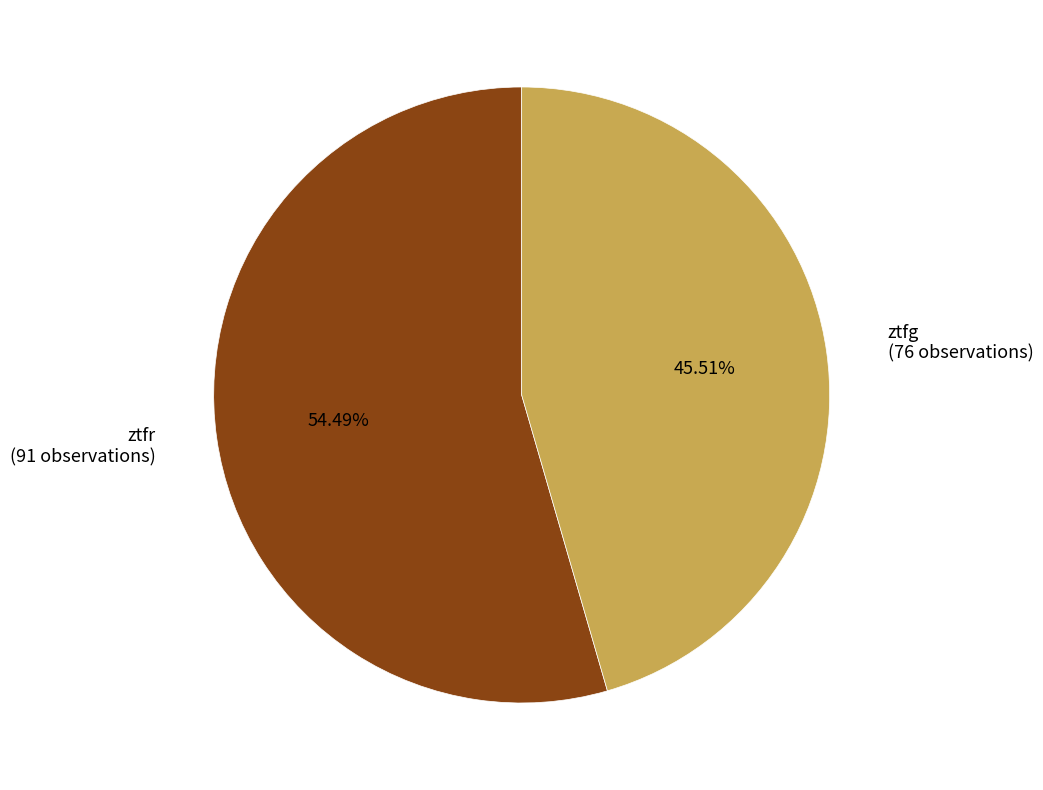

Approximately how many times larger is the value at ztfr compared to ztfg?

1.2